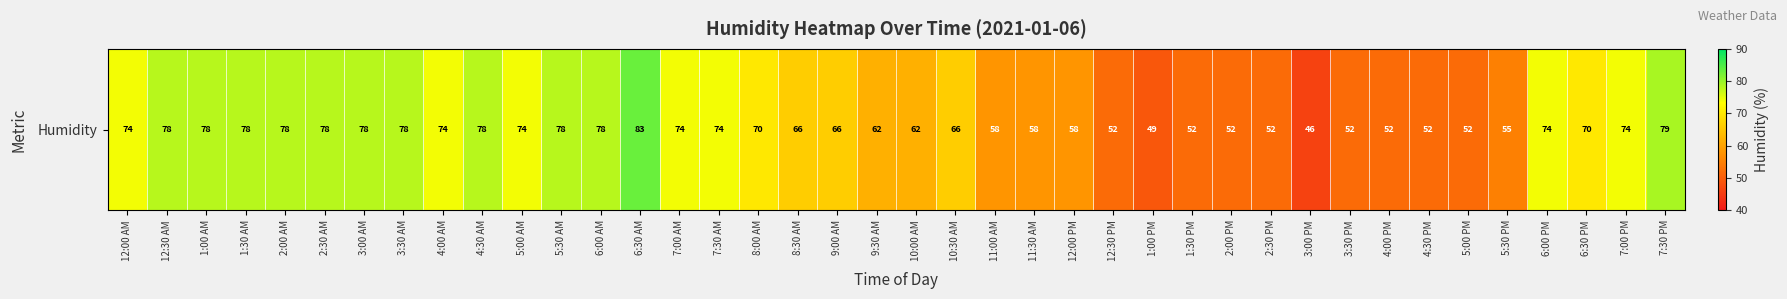

What is the difference between the values at 12:30 PM and 6:00 PM?

22